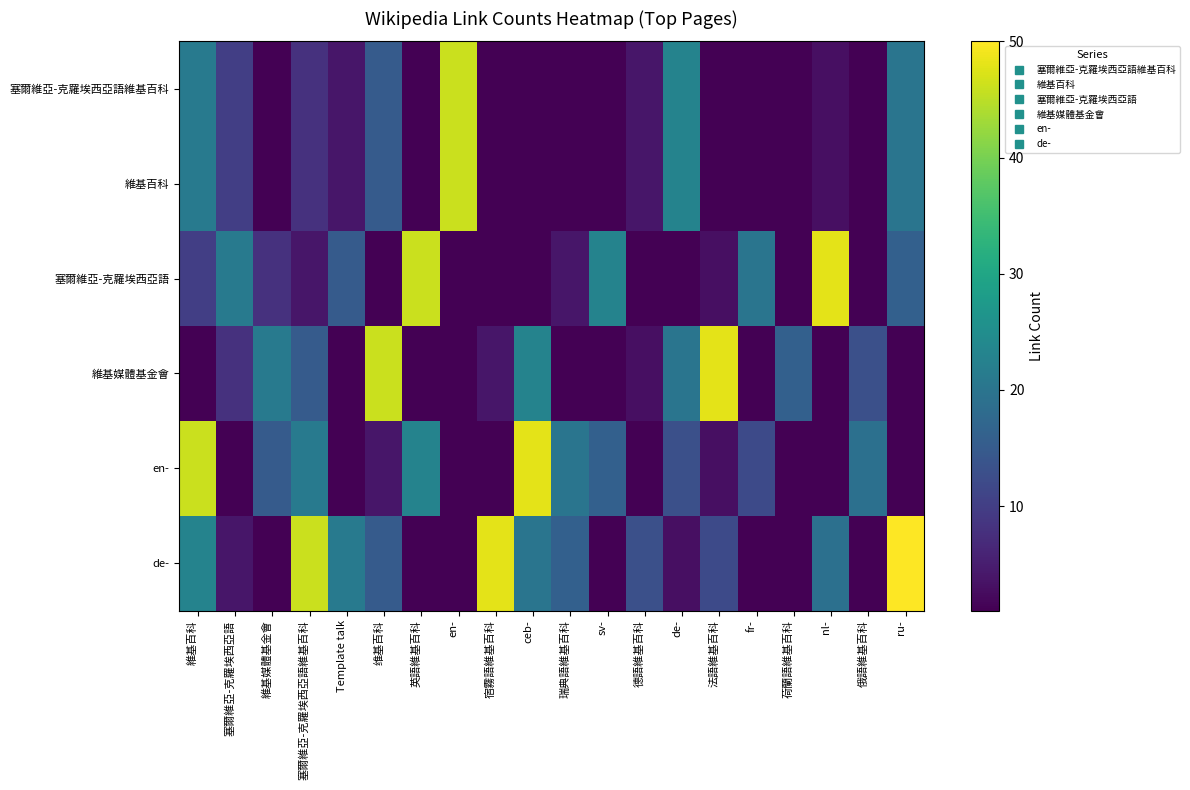

Rank the series at fr- from lowest to highest value.

塞爾維亞-克羅埃西亞語維基百科, 維基百科, 維基媒體基金會, de-, en-, 塞爾維亞-克羅埃西亞語